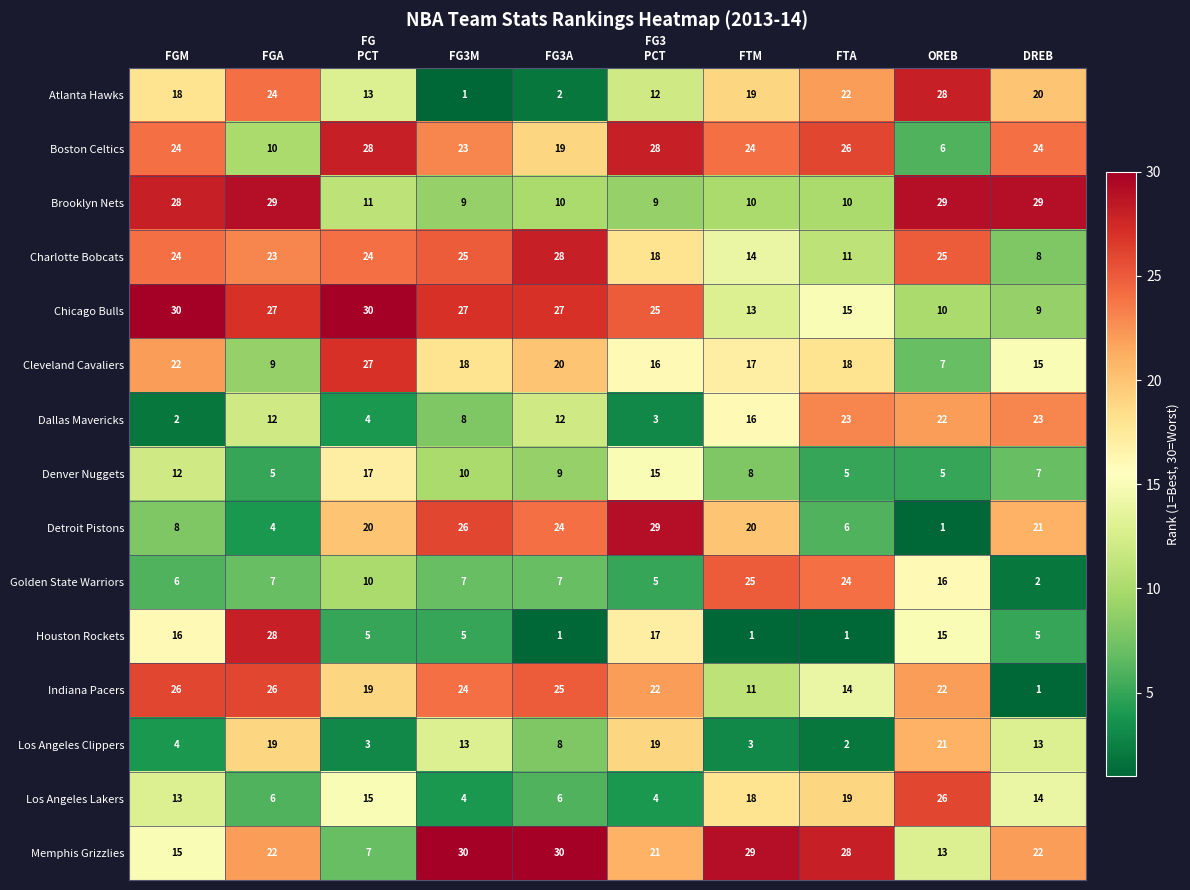

Between FG3M and OREB, which series saw the biggest shift?

Atlanta Hawks